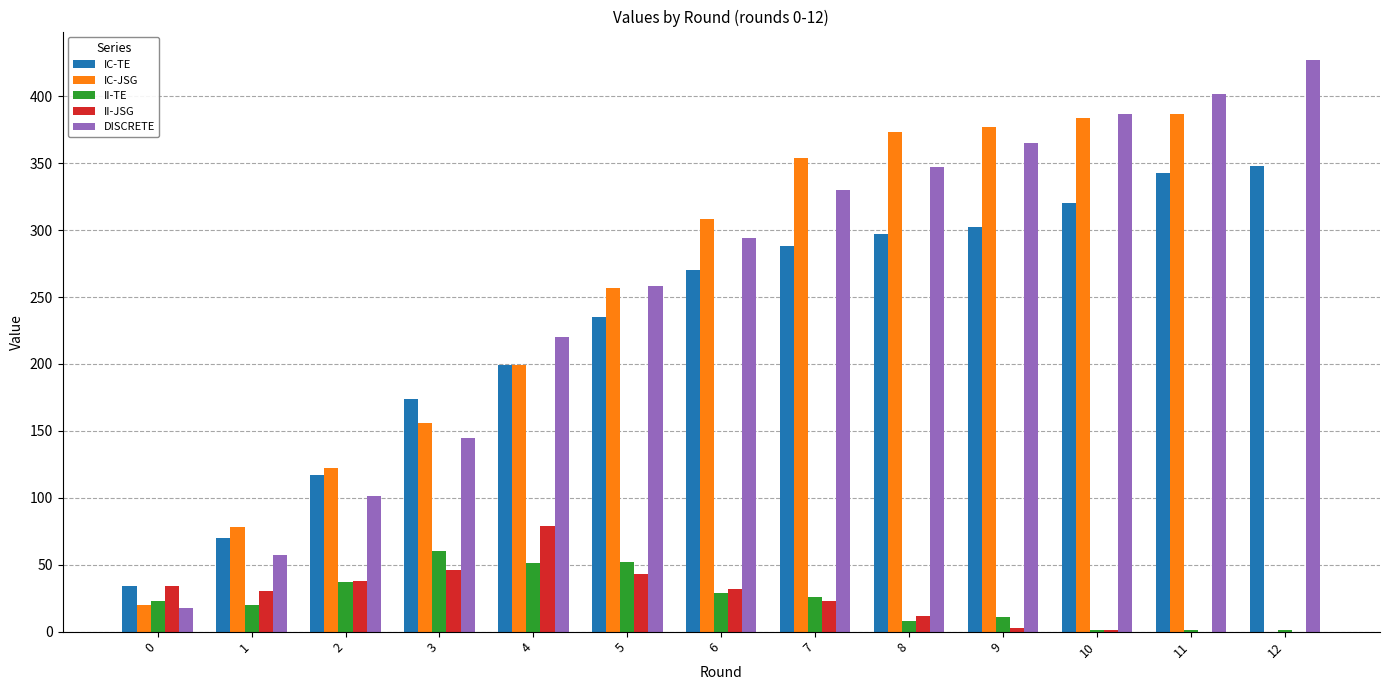

Which series has the largest total across all categories?

DISCRETE